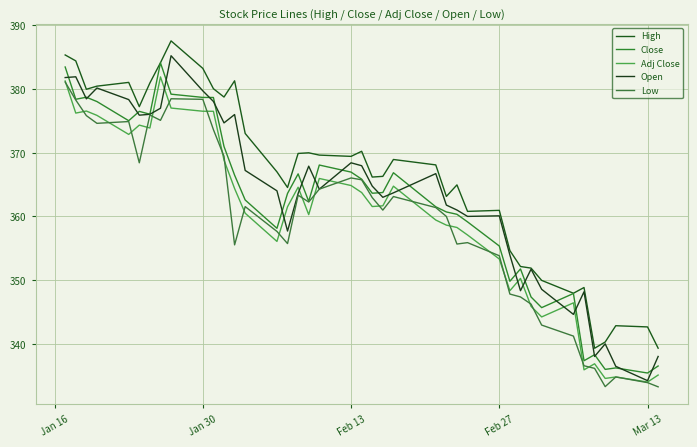

What are all the series names shown in the legend?

High, Close, Adj Close, Open, Low